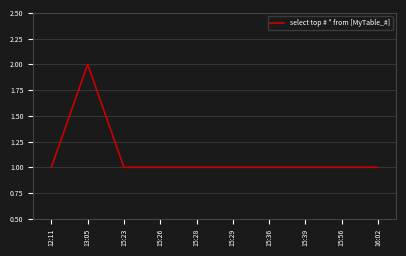

Where is the first local maximum?

13:05